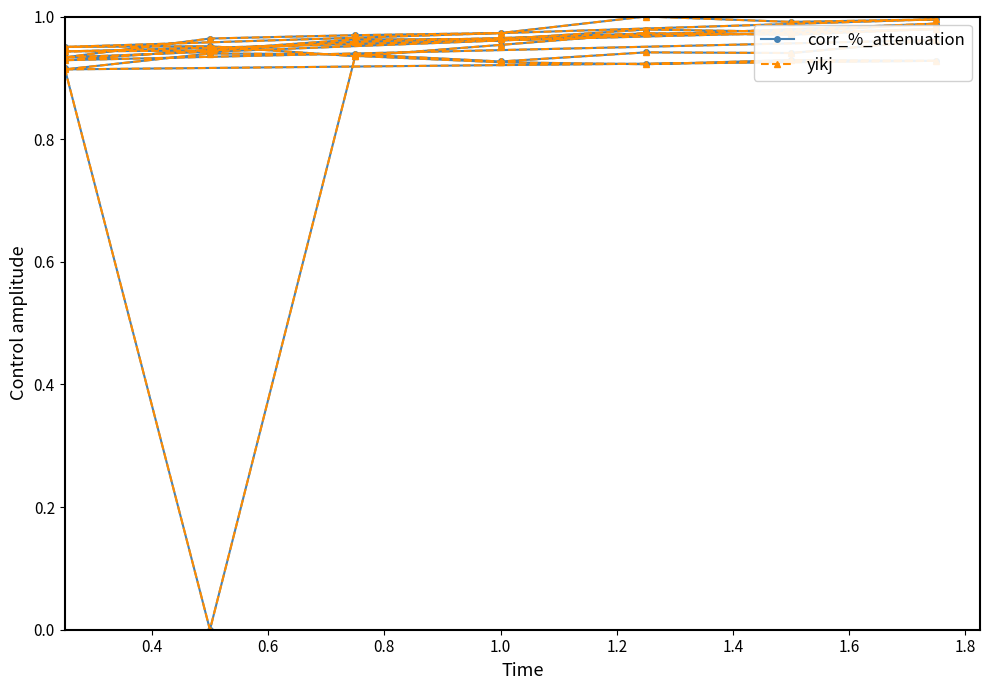

Does the chart have visible grid lines?

No